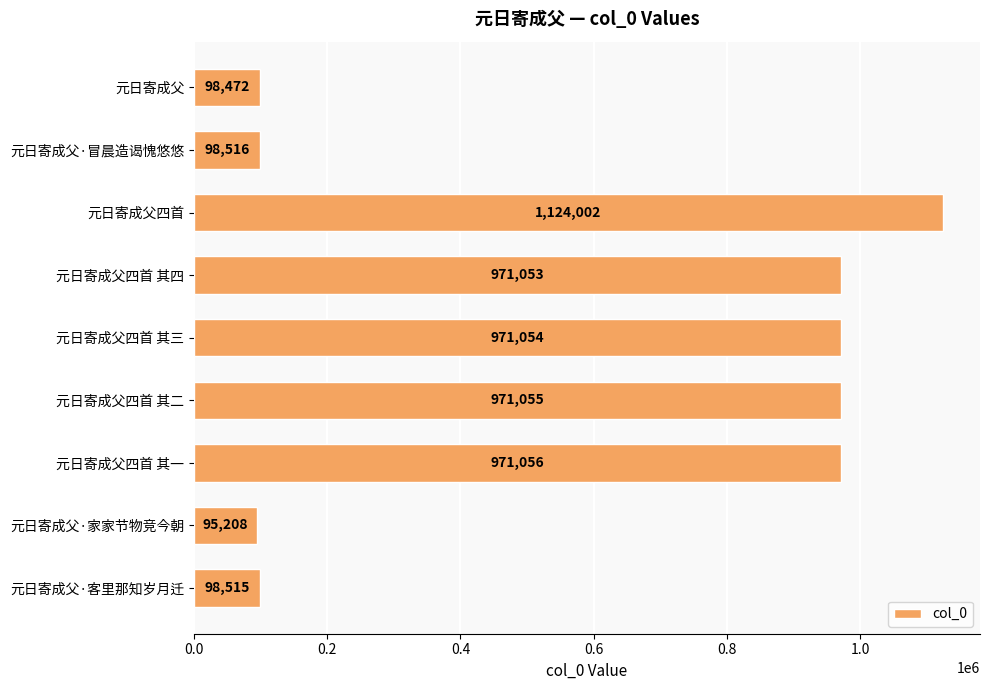

List the labels in order of value, smallest first.

元日寄成父·家家节物竞今朝, 元日寄成父, 元日寄成父·客里那知岁月迁, 元日寄成父·冒晨造谒愧悠悠, 元日寄成父四首 其四, 元日寄成父四首 其三, 元日寄成父四首 其二, 元日寄成父四首 其一, 元日寄成父四首